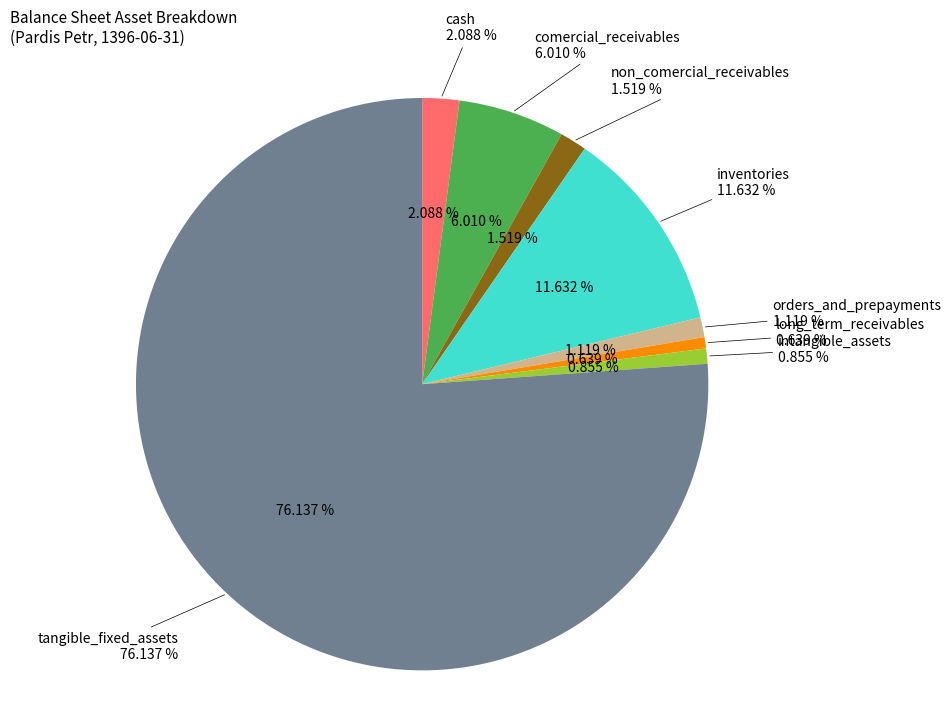

Rank the categories by value from lowest to highest.

long_term_receivables, intangible_assets, orders_and_prepayments, non_comercial_receivables, cash, comercial_receivables, inventories, tangible_fixed_assets